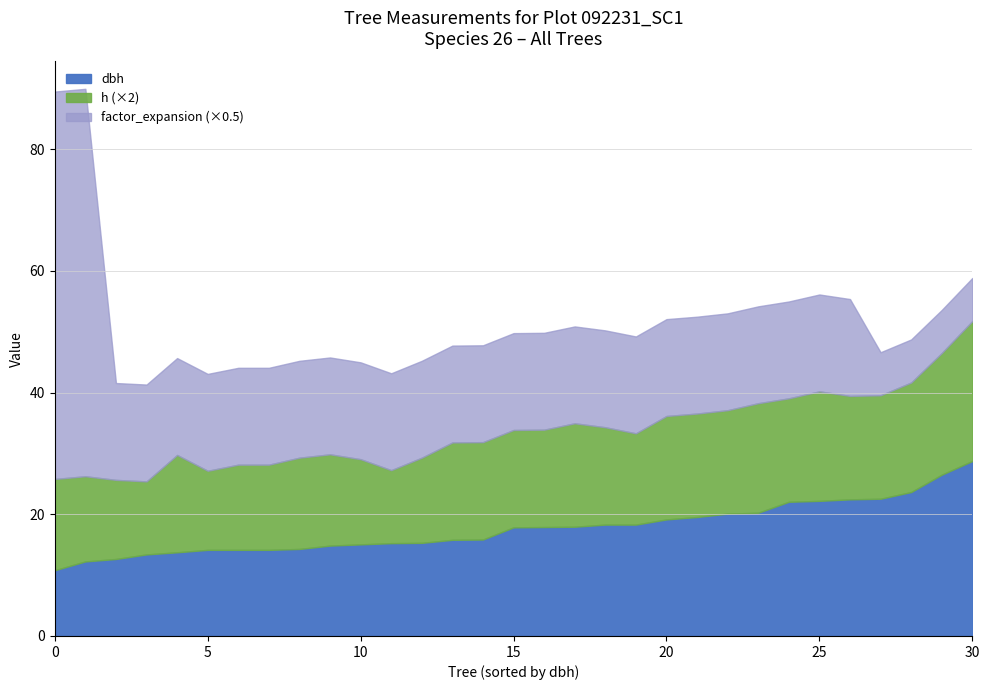

How many lines are shown in the chart?

3